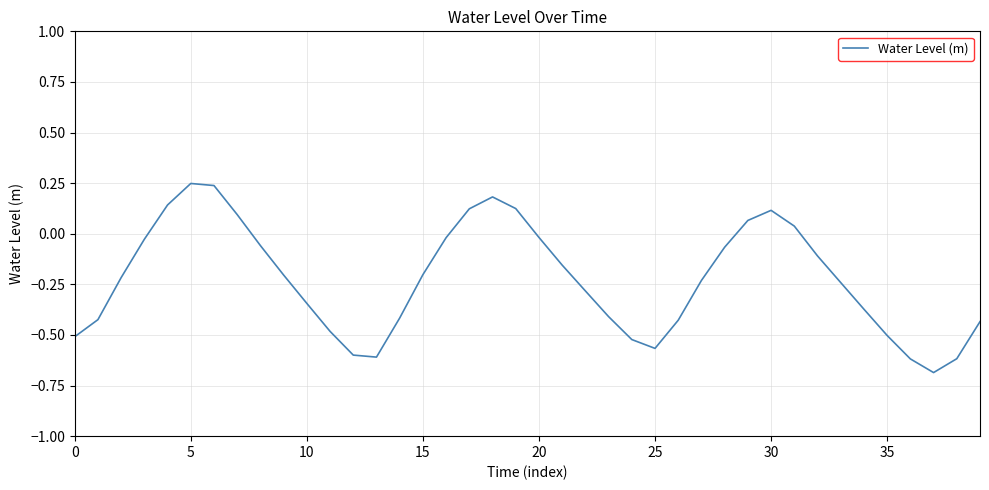

How many distinct data groups are displayed?

1